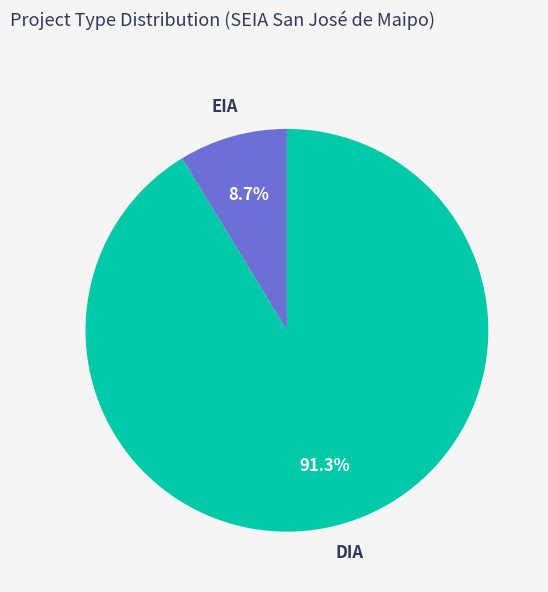

How many slices are in this pie chart?

2